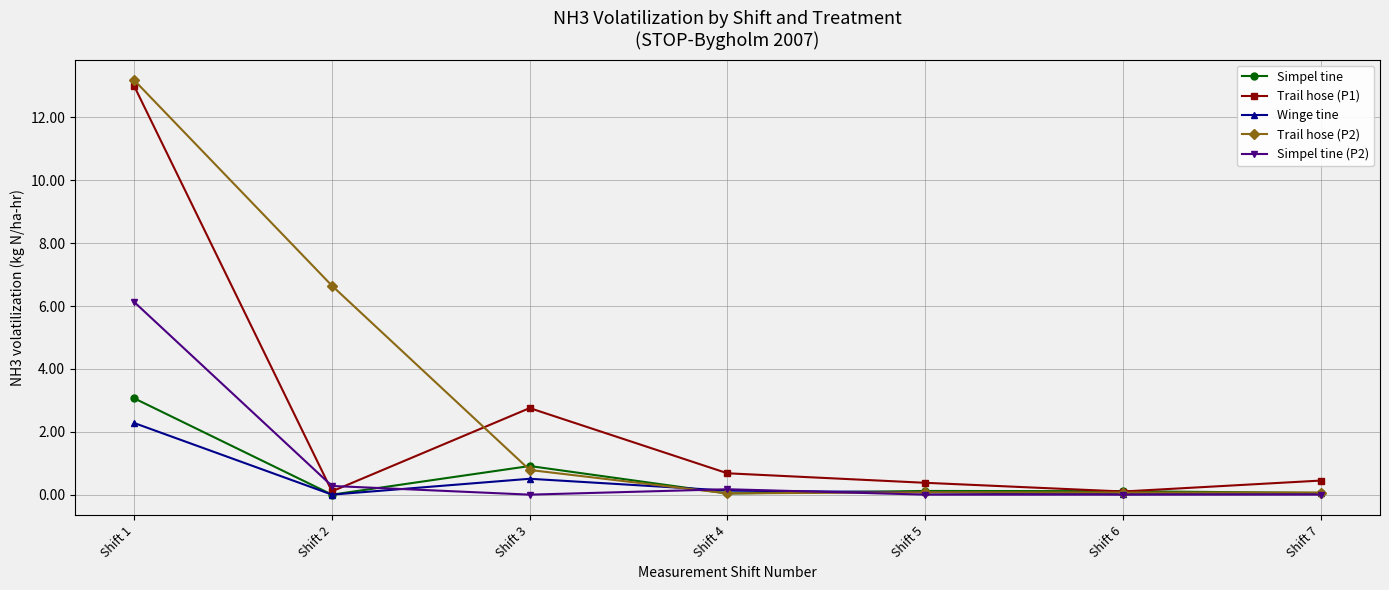

True or false: Trail hose (P1) has more than 1 interior local peaks.

False